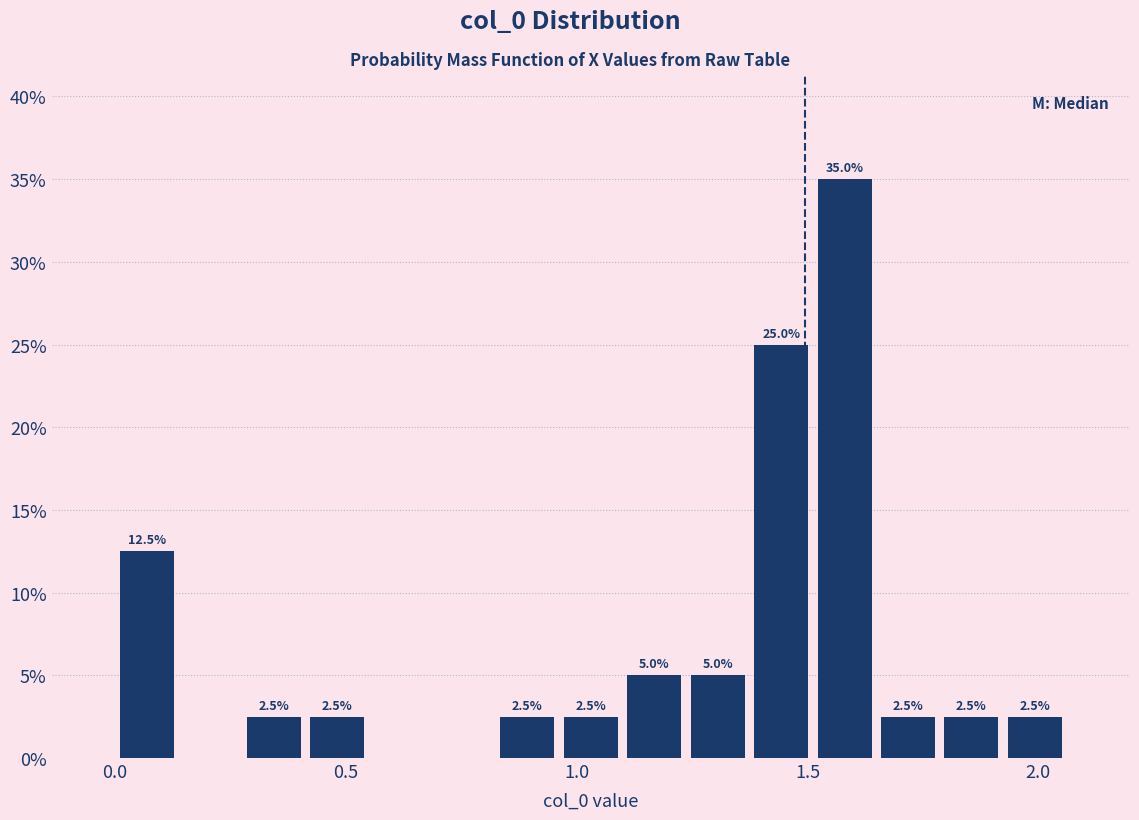

Around what value on the x-axis is the tallest bar? Give the approximate position of its centre, as read against the axis.

1.60